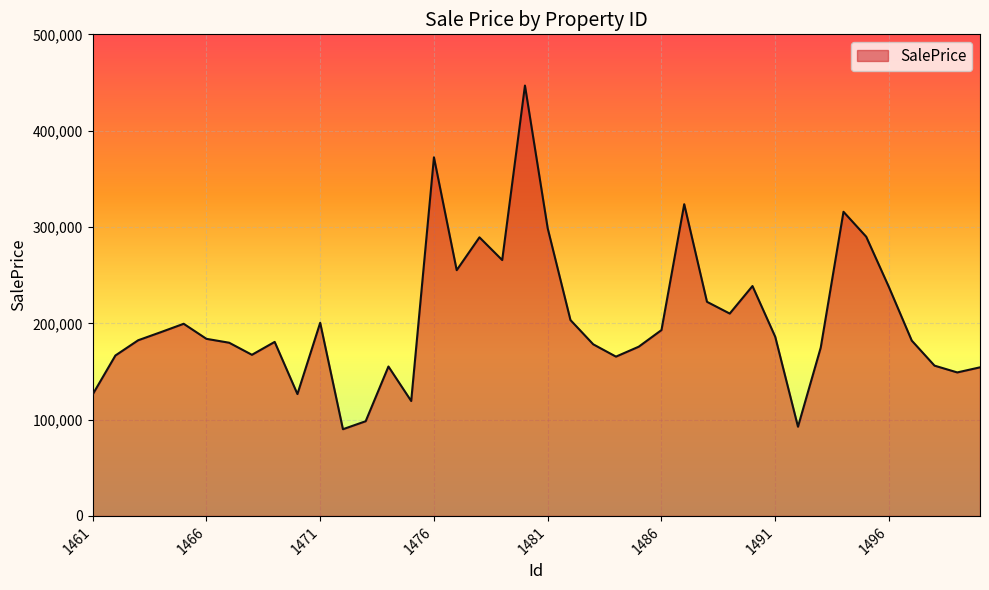

What is the difference between the maximum and minimum values?

356724.4